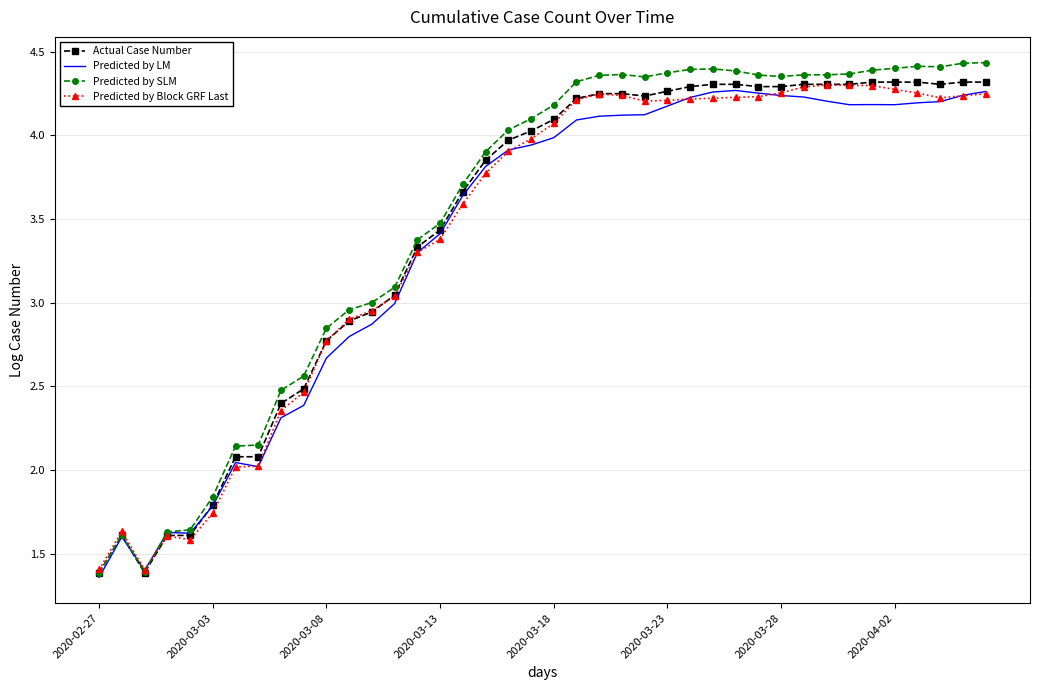

Which series has the widest spread of values?

Predicted by SLM